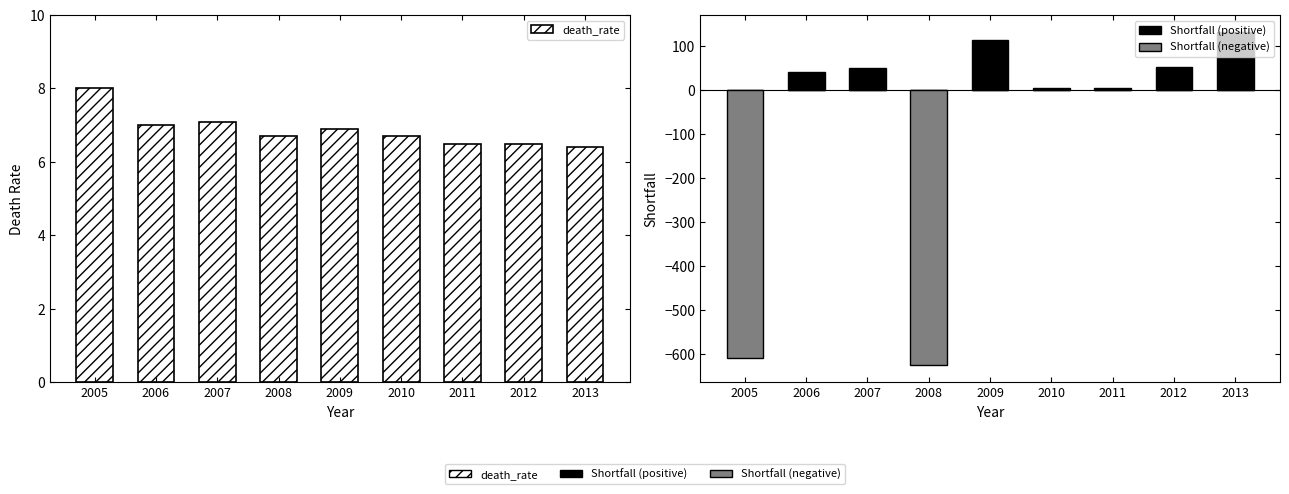

What is the spread (max minus min) of values at 2009?

113.0